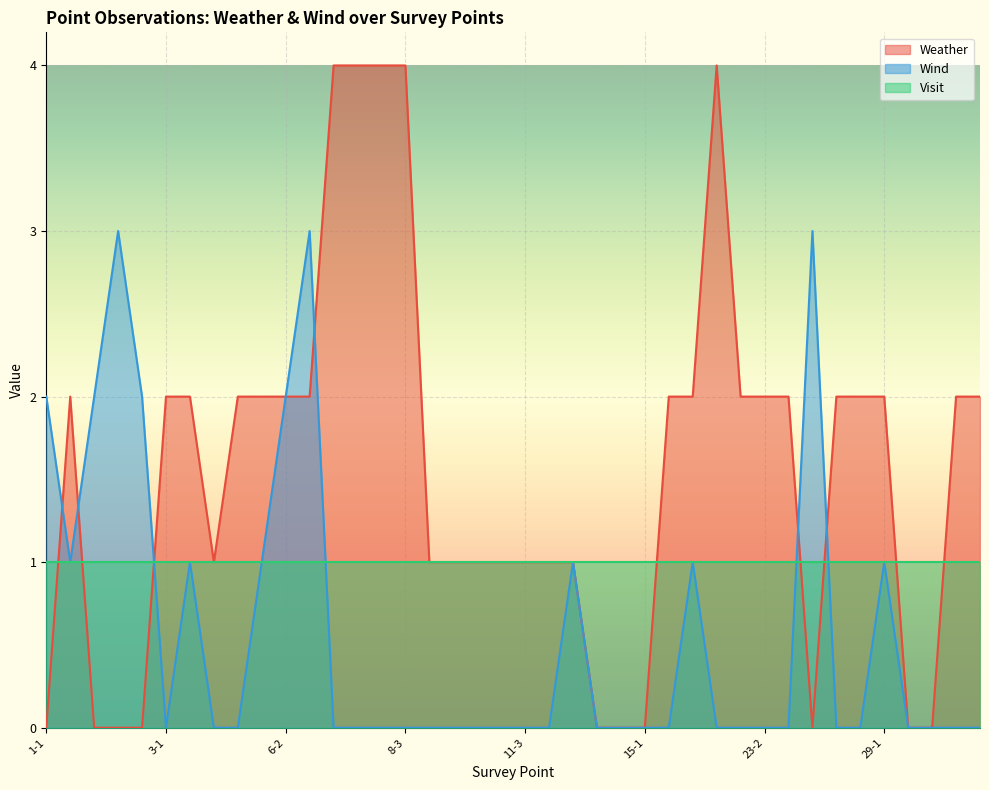

How many times do Wind and Weather cross each other?

6